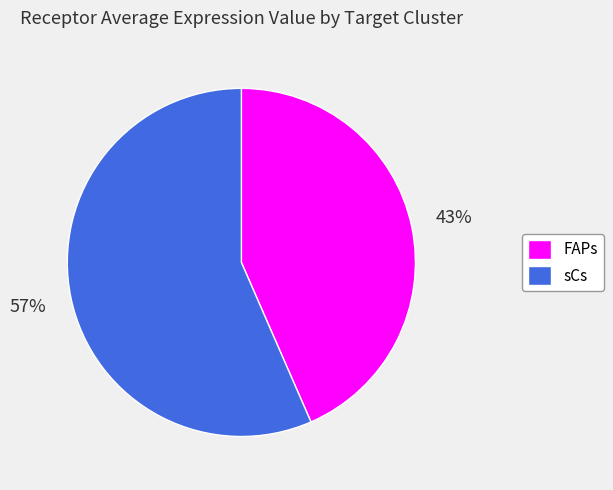

To the nearest percent, what is the combined percentage of FAPs and sCs?

100%